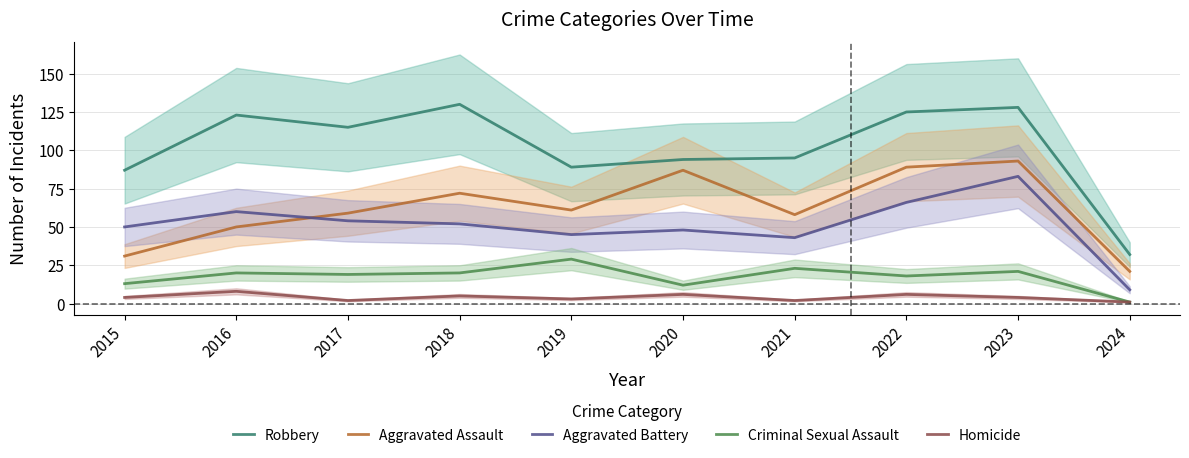

At which label is Robbery closest to 81?

2015